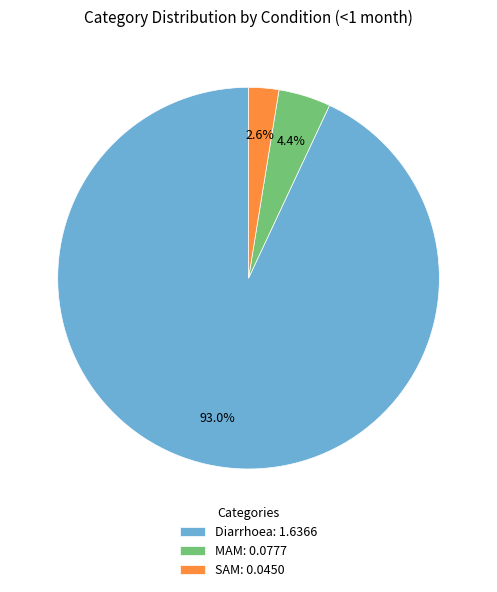

The MAM slice represents 18% of the pie. True or false?

False